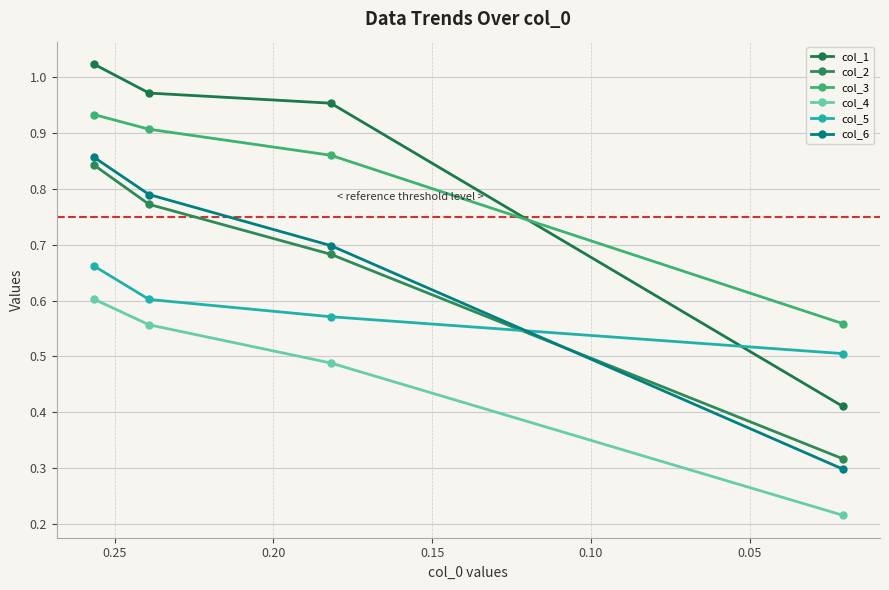

How many lines are shown in the chart?

6